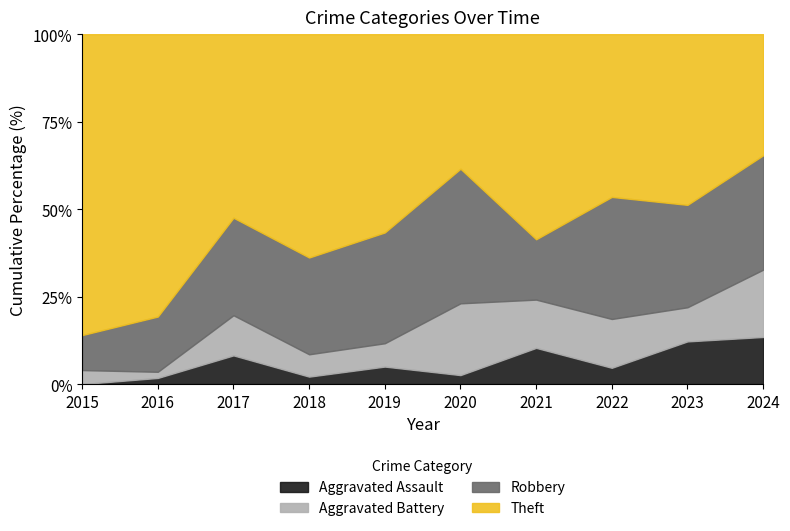

What is the total value across all series at 2021?

100.0